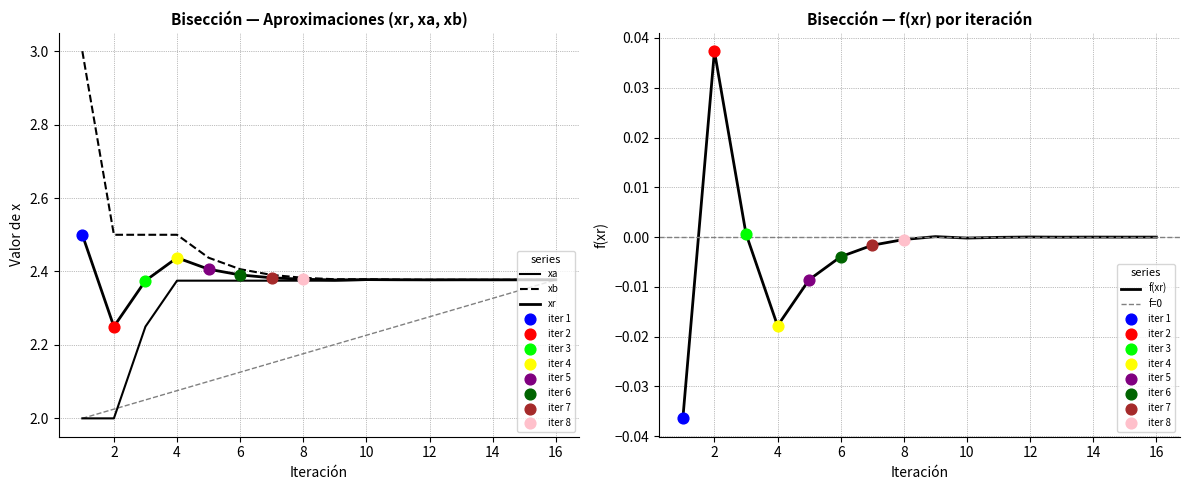

Which series reaches the minimum Y coordinate?

xa